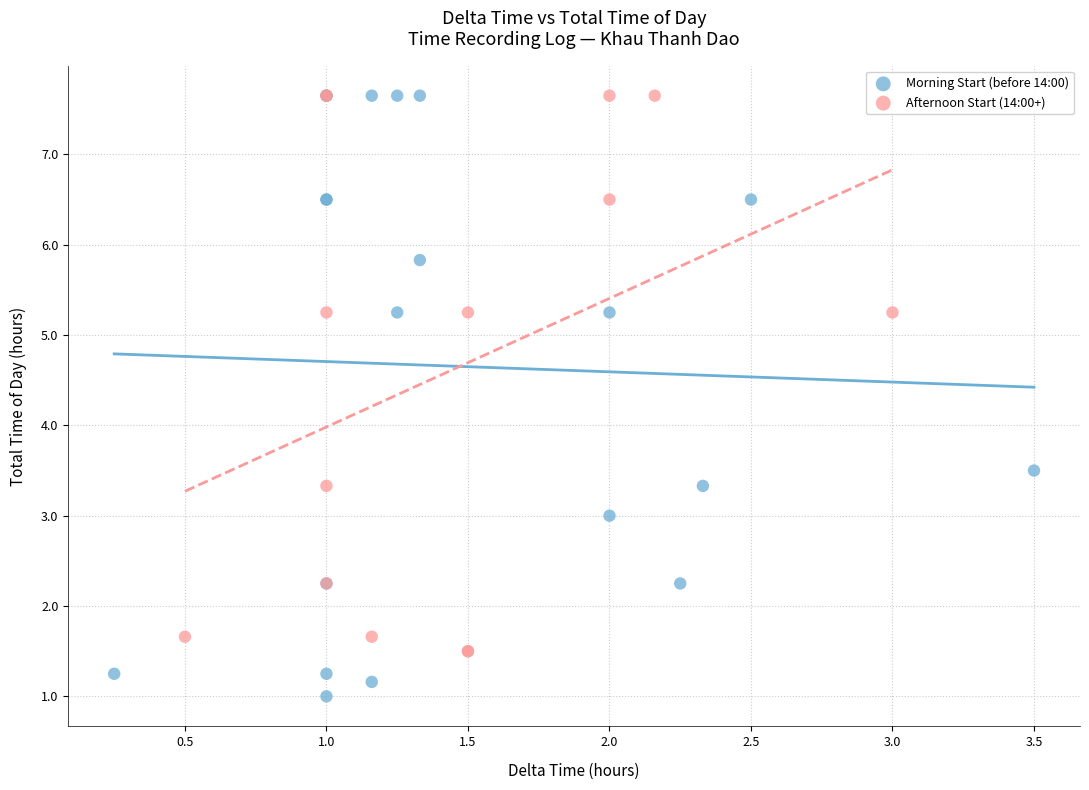

Which series reaches the minimum Y coordinate?

Morning Start (before 14:00)